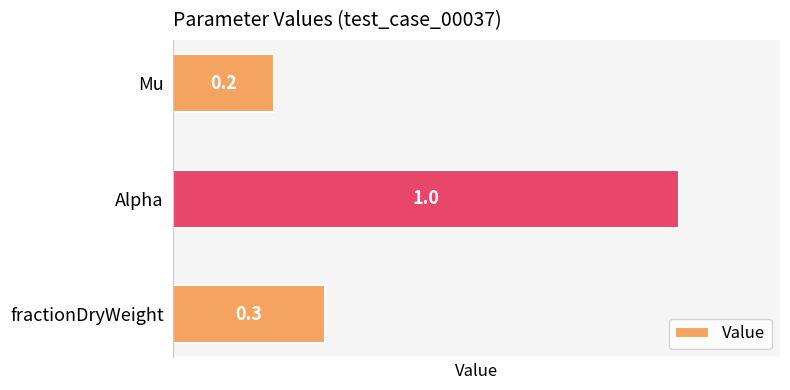

What is the sum of all values?

1.5